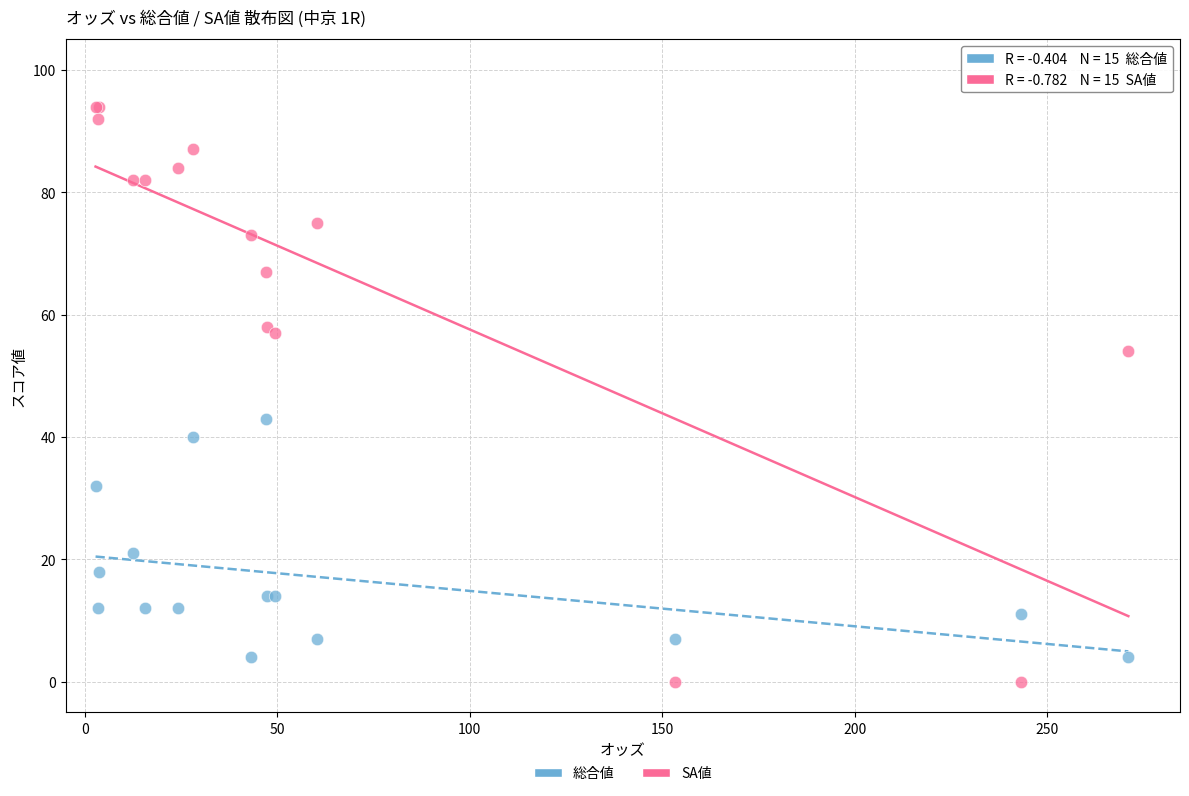

In the 総合値 series, what Y value is closest to 23?

21